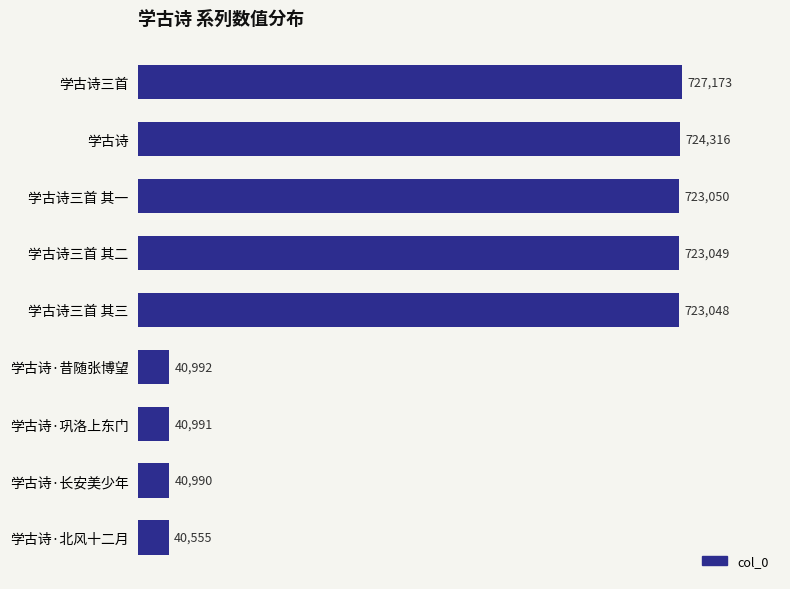

What is the difference between the maximum and second lowest values?

686183